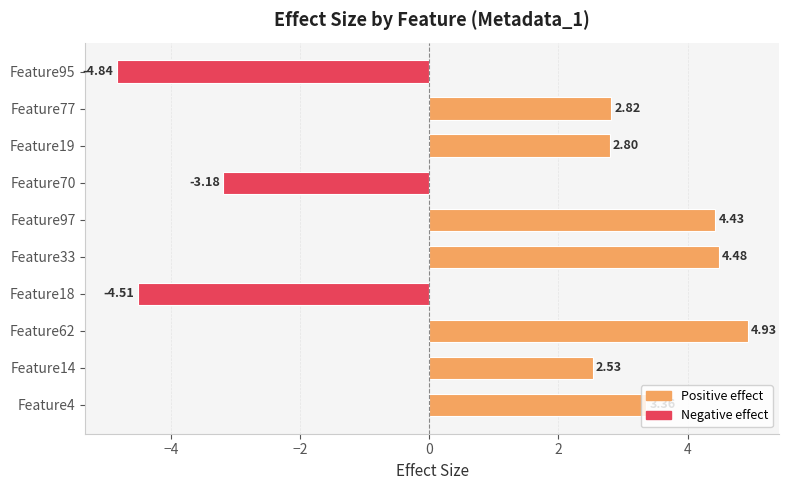

Count the number of data series in this chart.

1